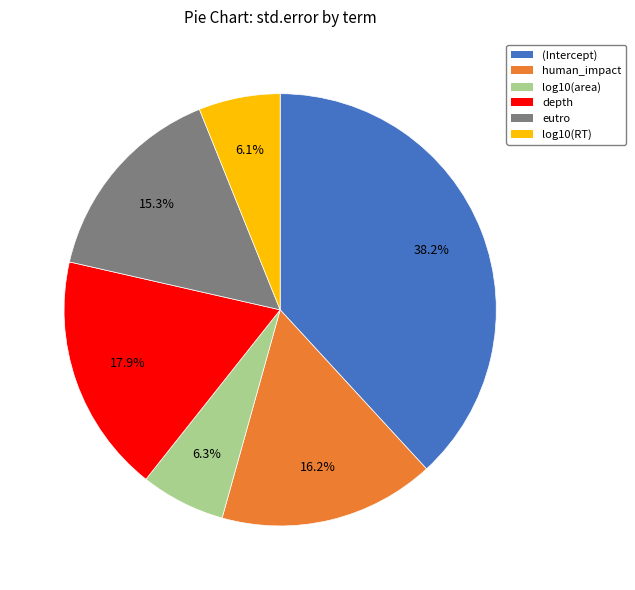

To the nearest percent, what percentage of the pie is depth?

18%